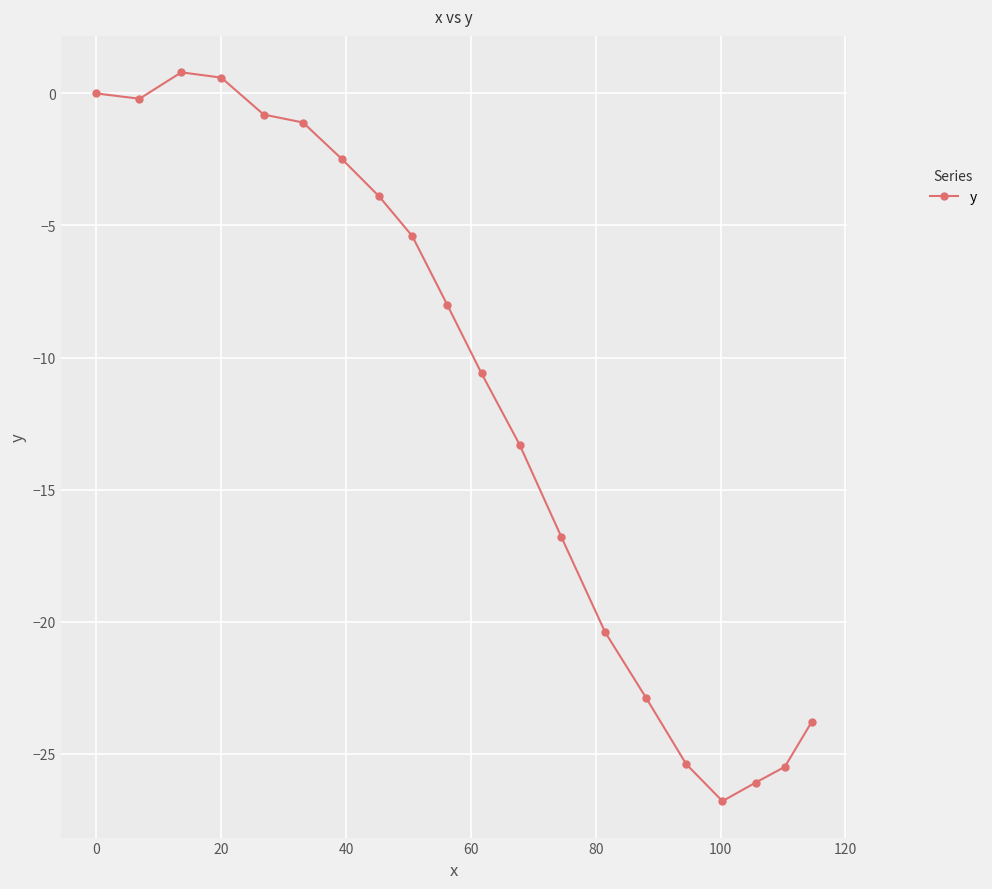

True or false: there are more than 0 points higher than both neighbors.

True